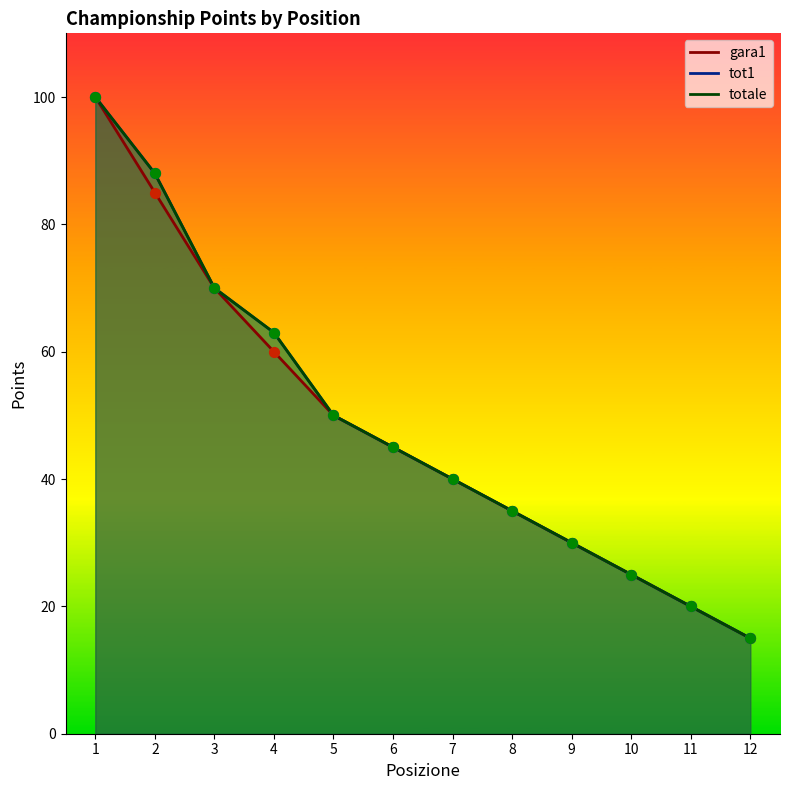

At which category is the sum across all series the highest?

1